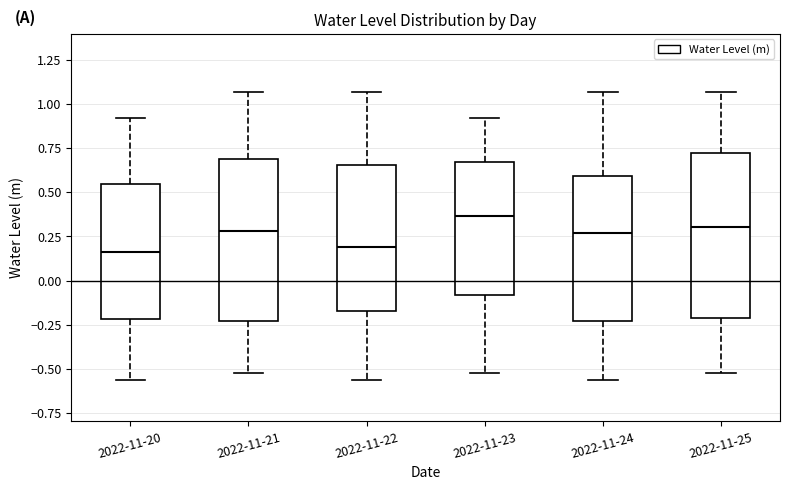

Which box has the highest median line?

2022-11-23